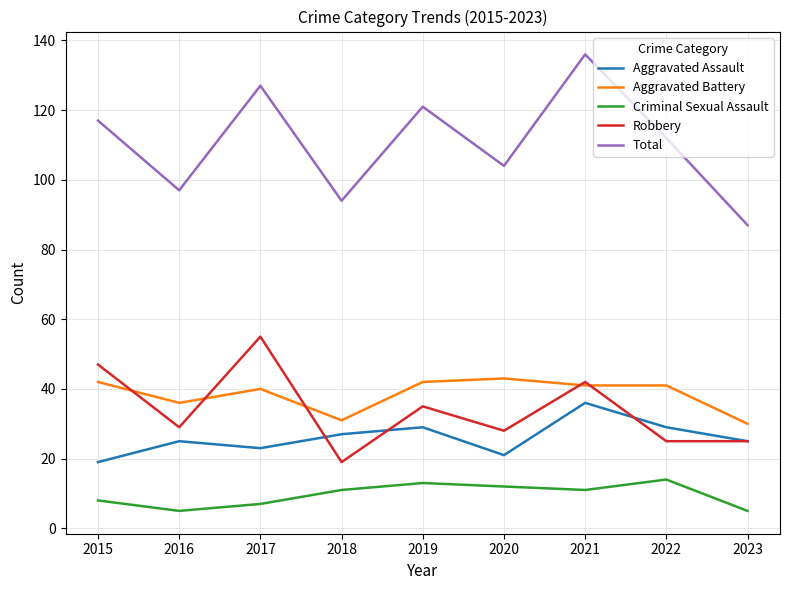

Which series has the widest spread of values?

Total